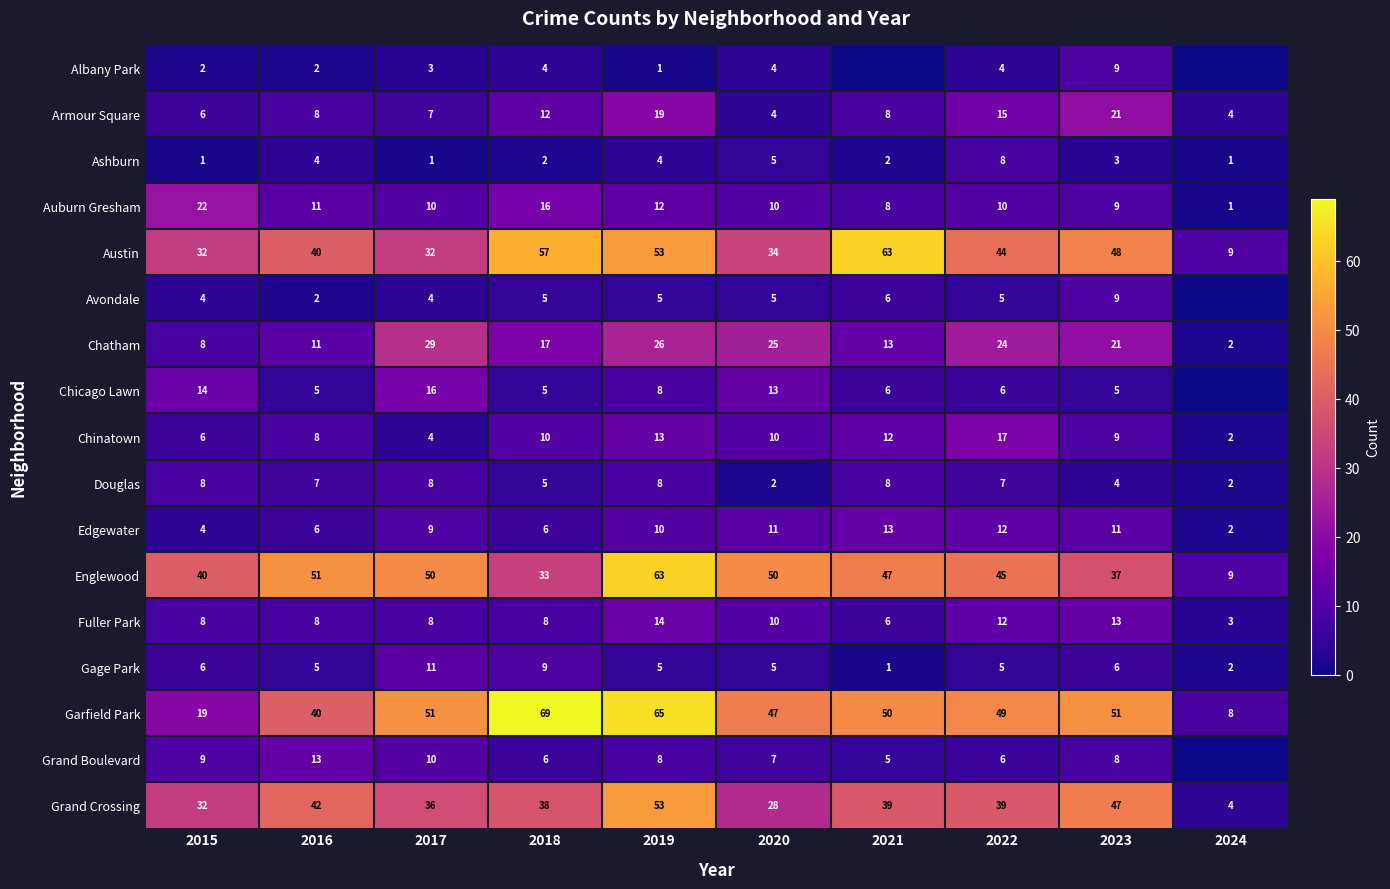

What is the approximate value of Grand Crossing at 2018?

38